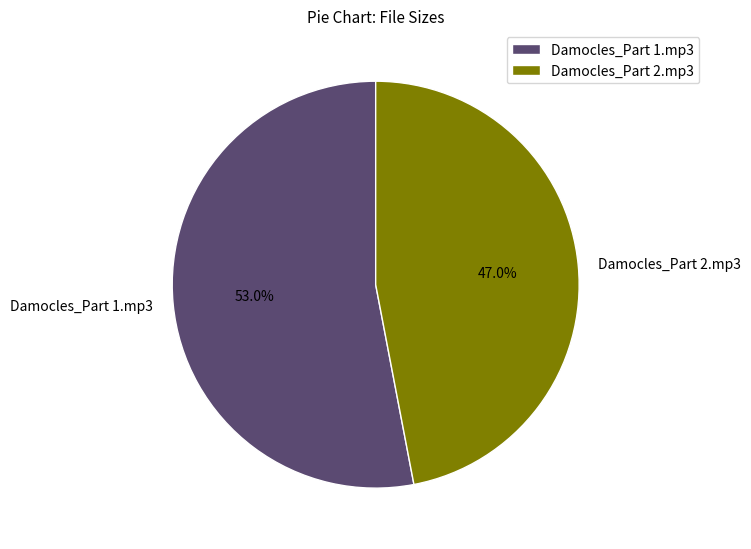

Rank the categories by value from lowest to highest.

Damocles_Part 2.mp3, Damocles_Part 1.mp3